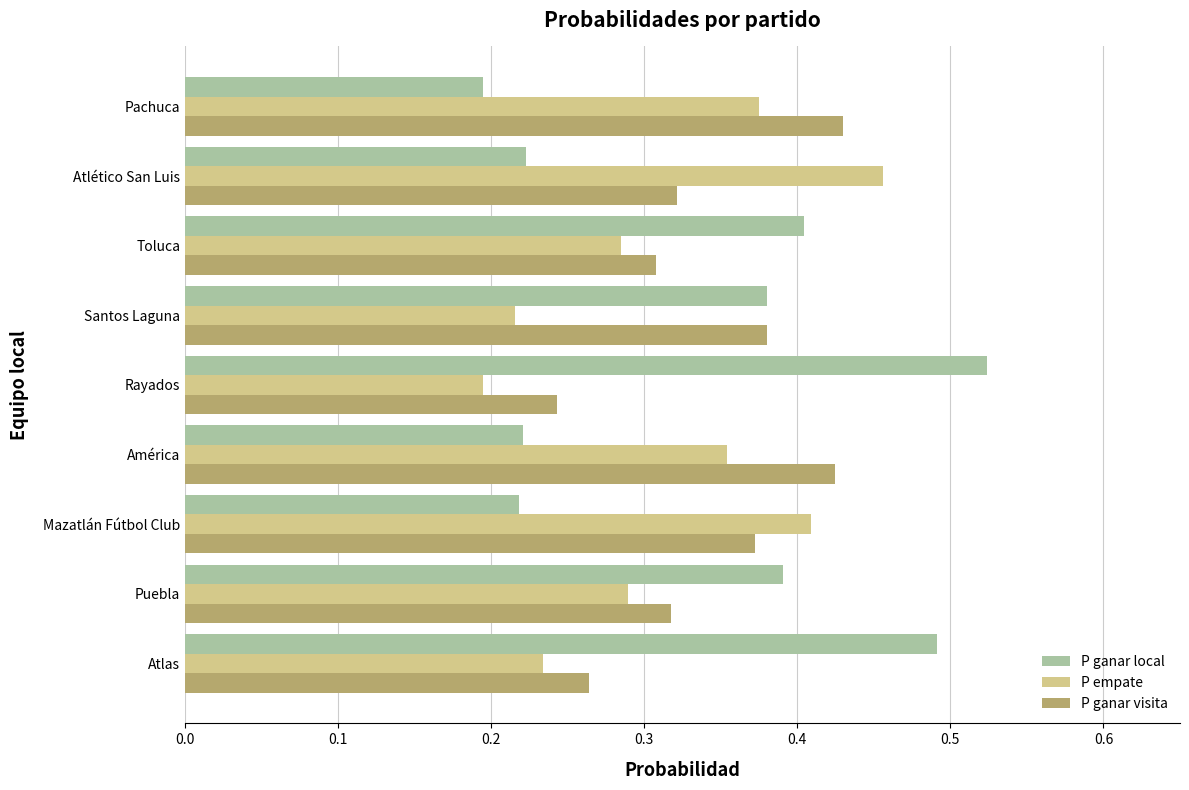

List the series in order of their peak value, lowest first.

P ganar visita, P empate, P ganar local